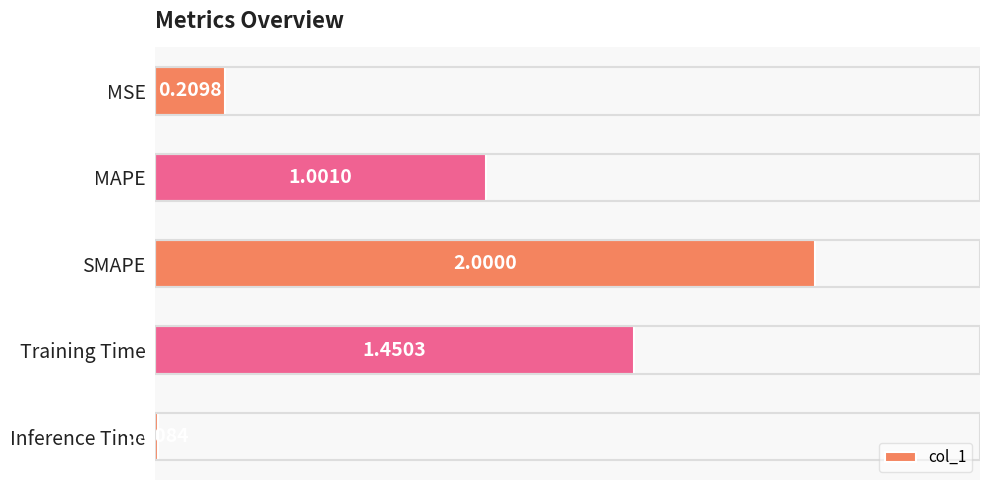

What is the change in value from MSE to Training Time?

+1.2